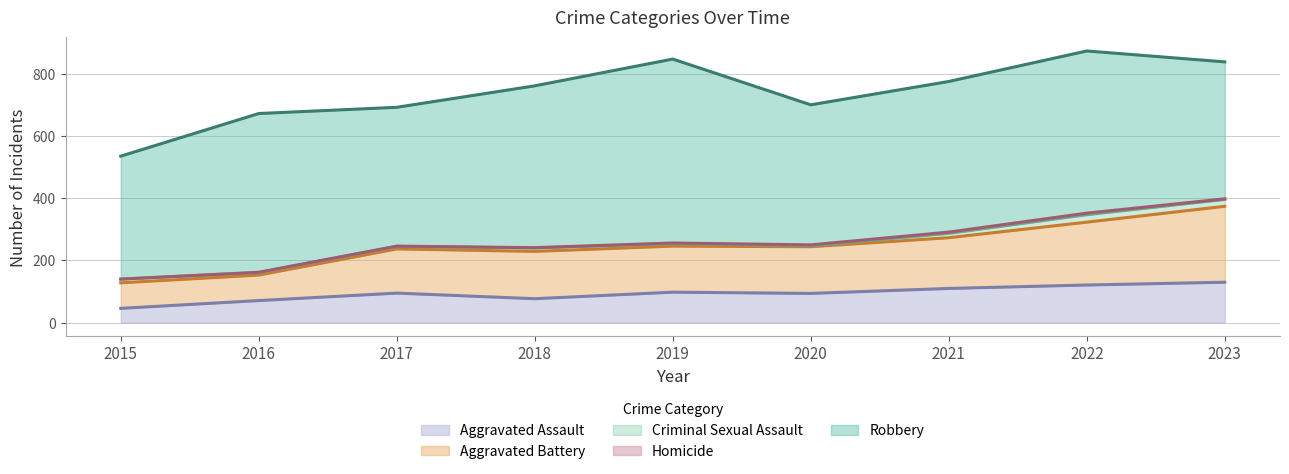

How many interior local peaks does the Aggravated Battery series have?

1